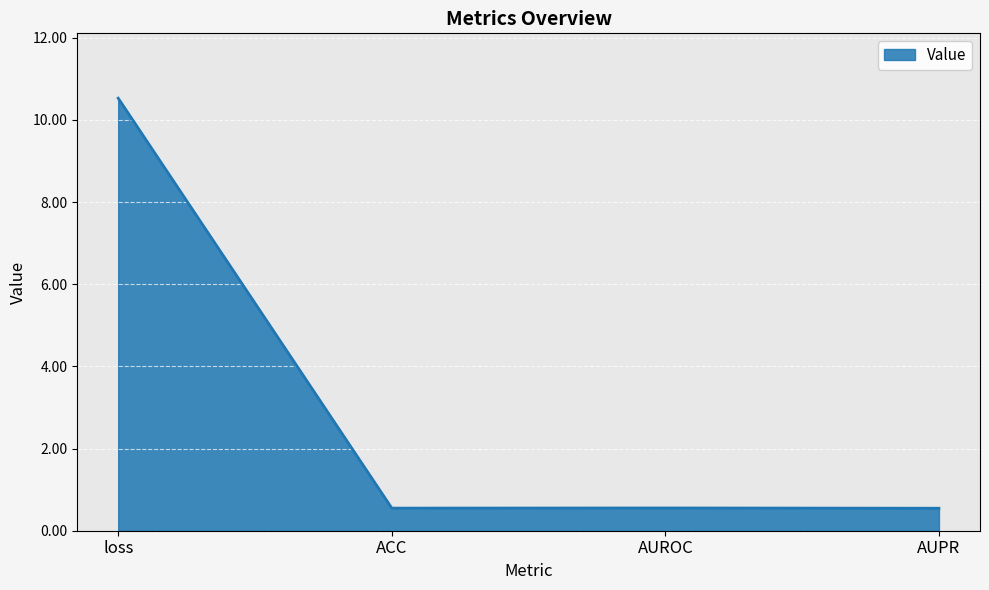

What position from the left is ACC?

2